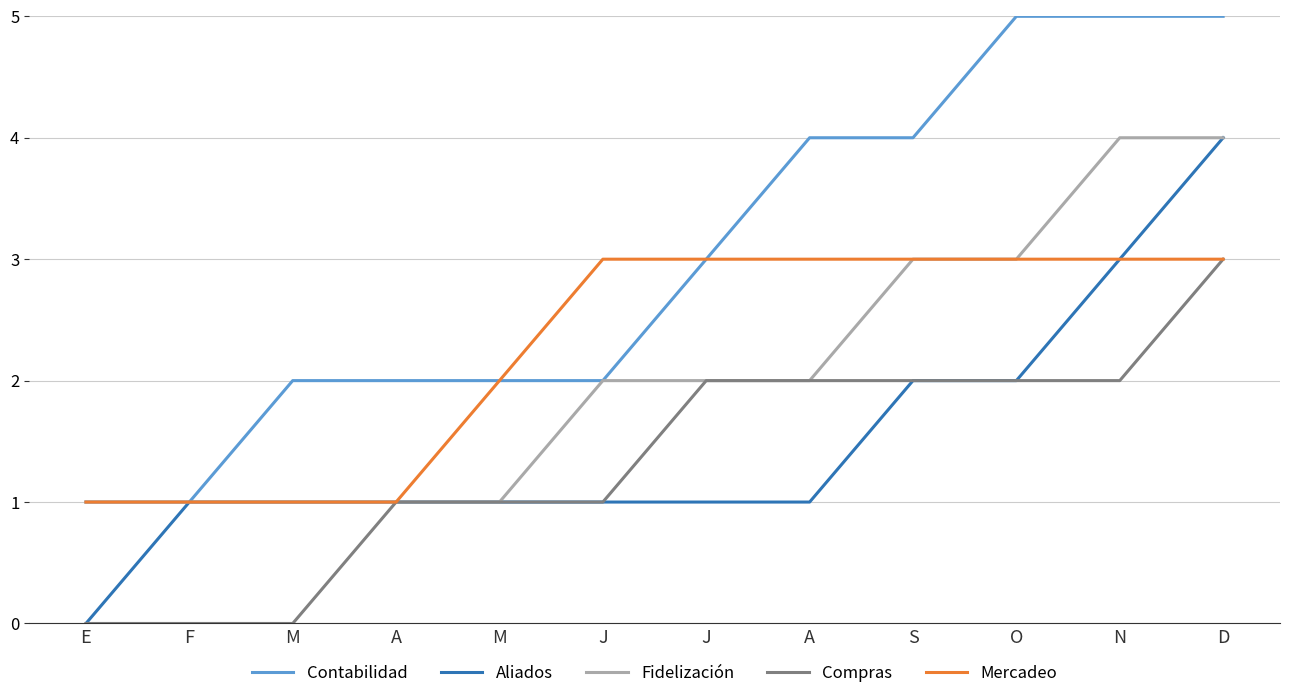

Reading left to right, transcribe all the data shown in this chart.

Contabilidad: 1	1	2	2	2	2	3	4	4	5	5	5
Aliados: 0	1	1	1	1	1	1	1	2	2	3	4
Fidelización: 1	1	1	1	1	2	2	2	3	3	4	4
Compras: 0	0	0	1	1	1	2	2	2	2	2	3
Mercadeo: 1	1	1	1	2	3	3	3	3	3	3	3